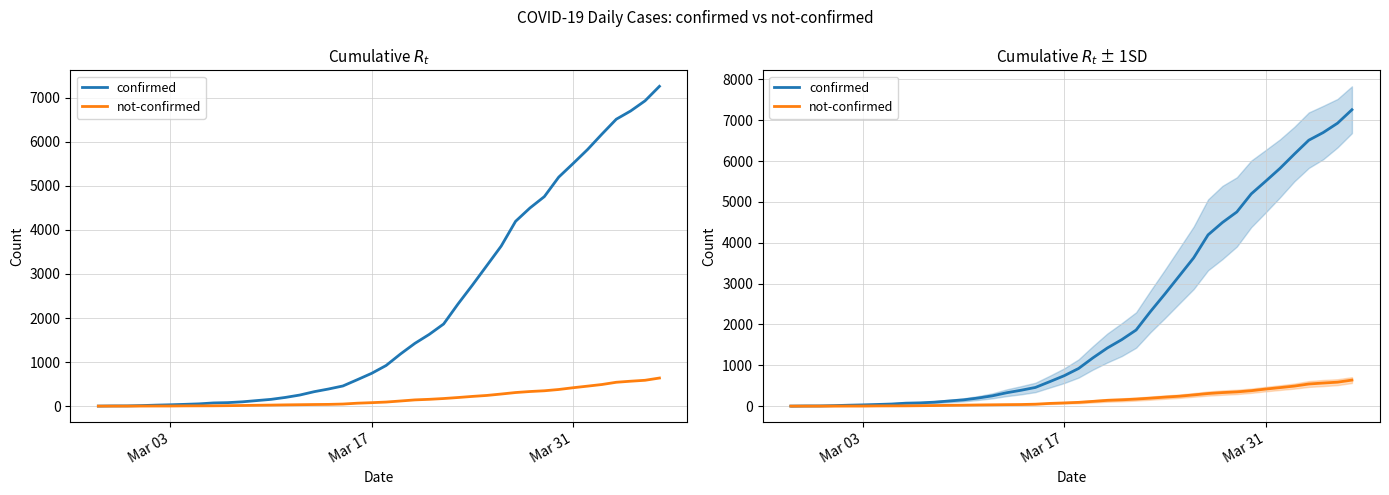

What is the average value of the confirmed series?

2154